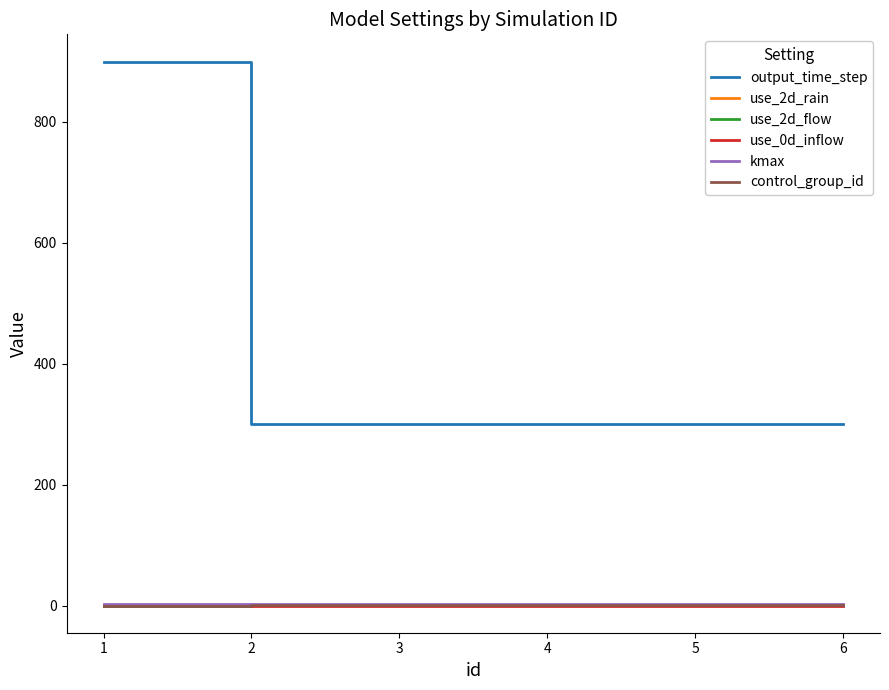

Does the chart display data point markers on the line(s)?

No